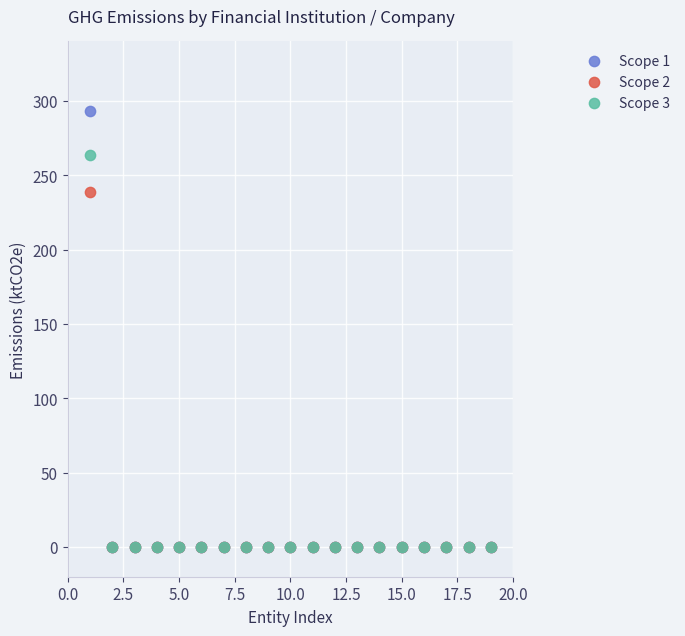

What are all the series names shown in the legend?

Scope 1, Scope 2, Scope 3